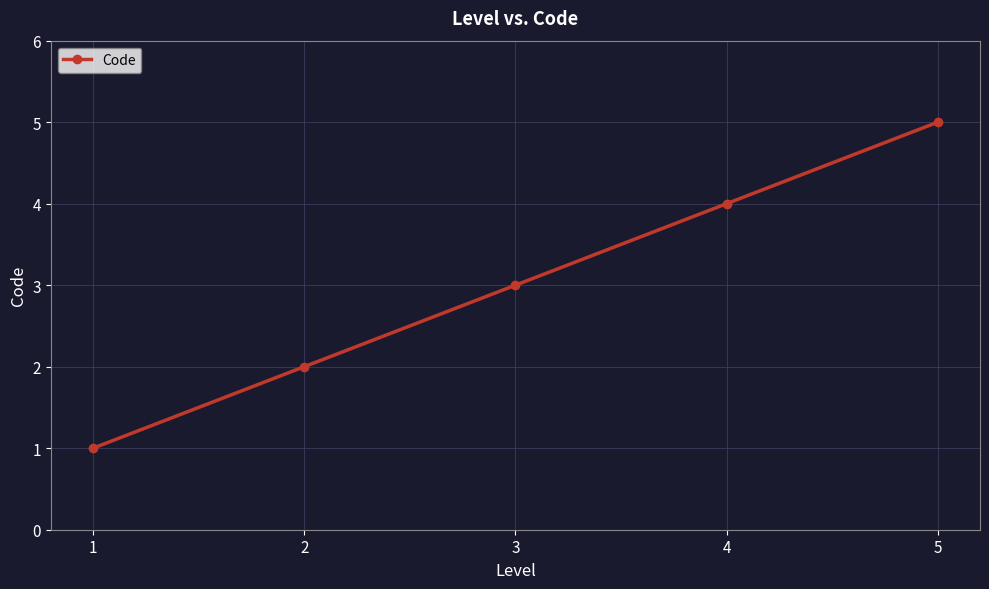

How many lines are shown in the chart?

1